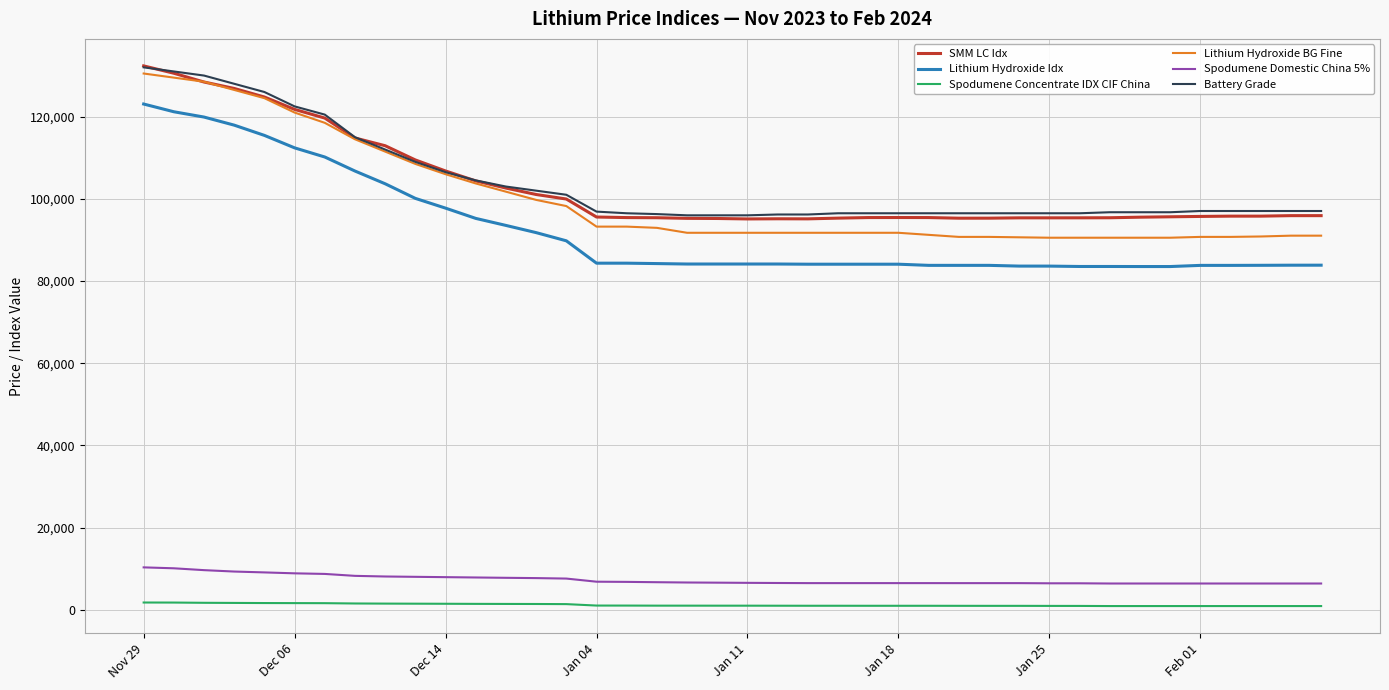

What is the lowest value of the Battery Grade series?

96000